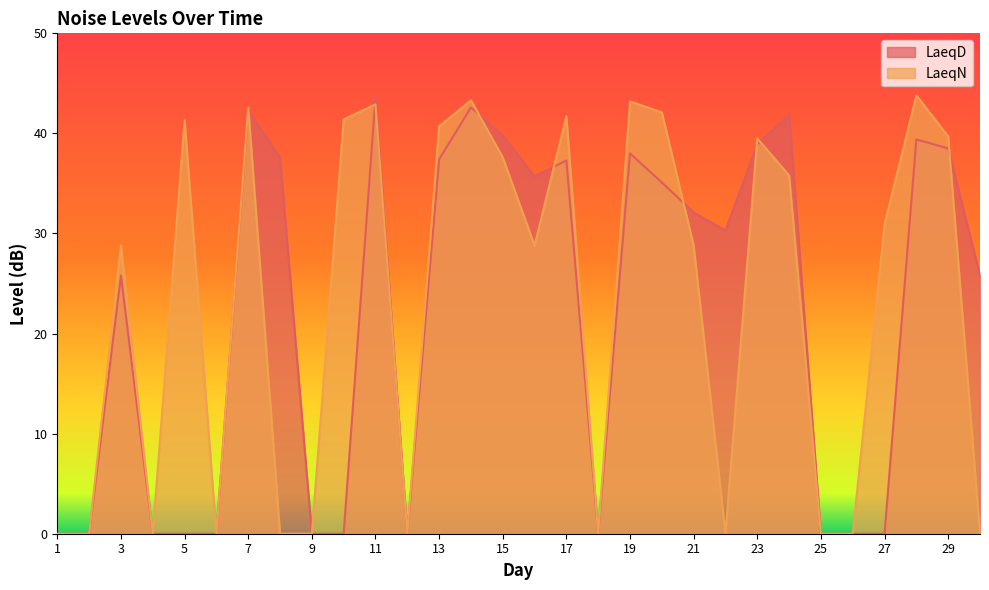

True or false: LaeqN has a value of 30.1 at 8.

False